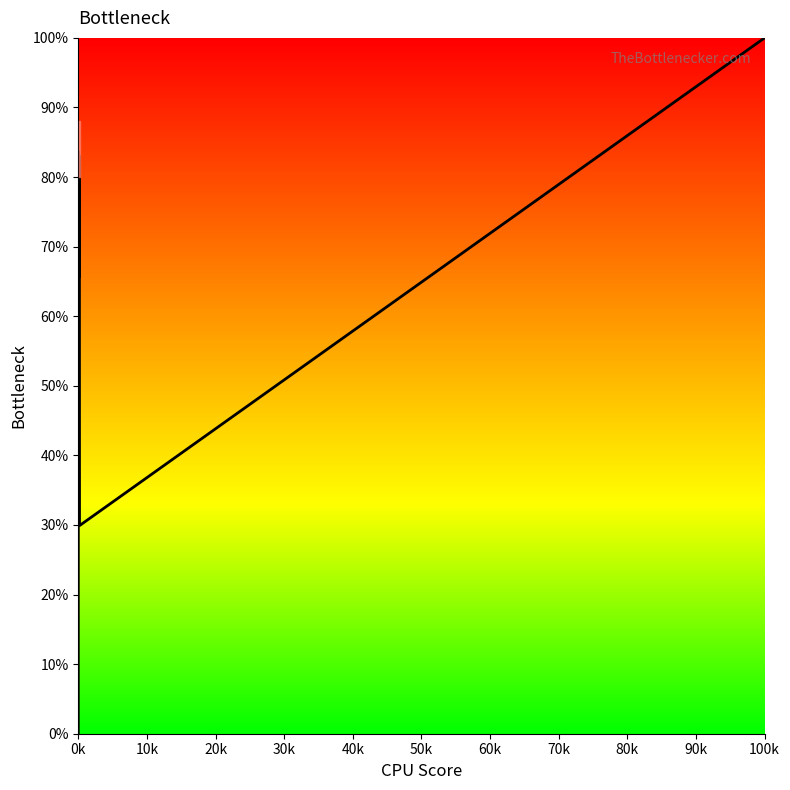

What is the difference between the maximum and minimum values?

100.0